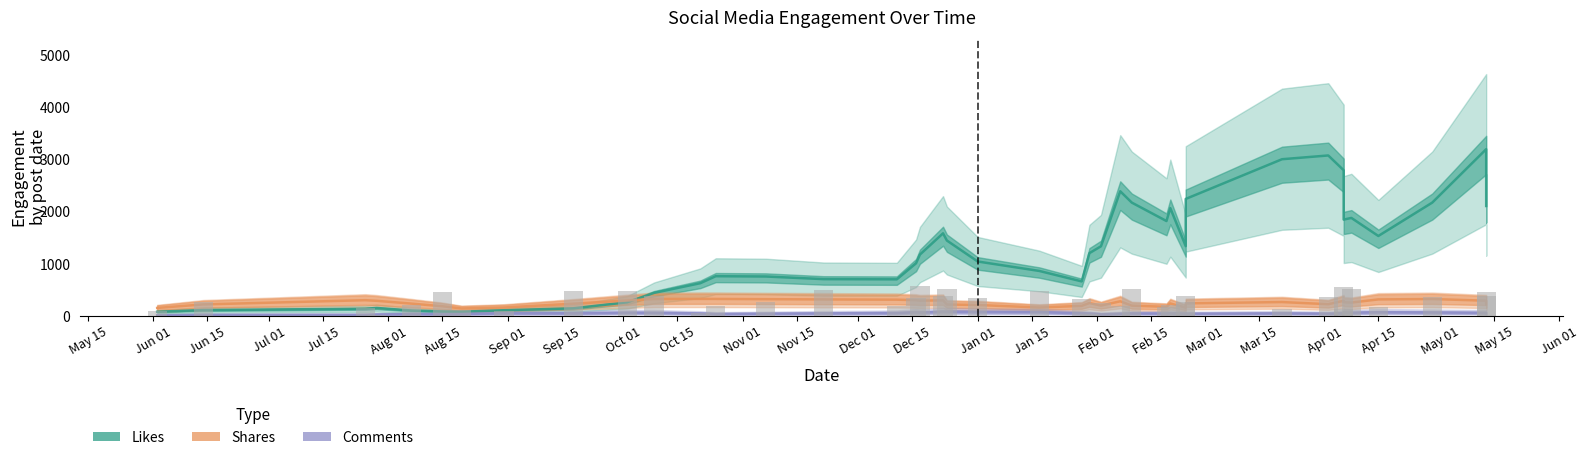

Which category has the highest value in the Comments series?

Feb 15